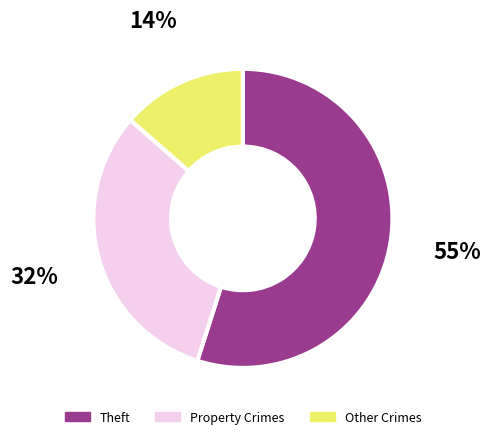

Does any single category account for the majority?

Yes